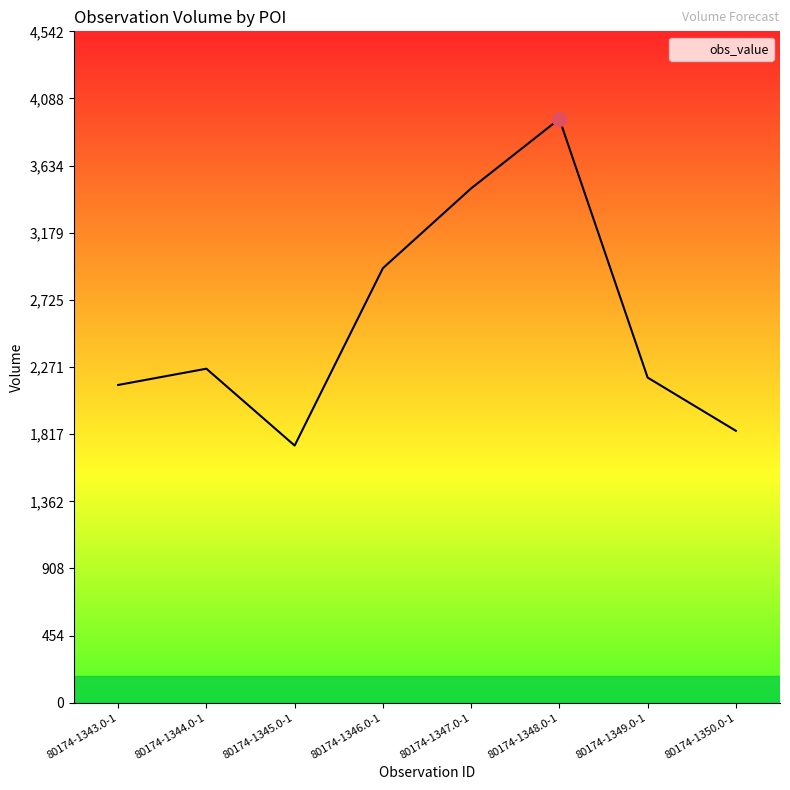

Where is the data nearest to the value 2845?

80174-1346.0-1